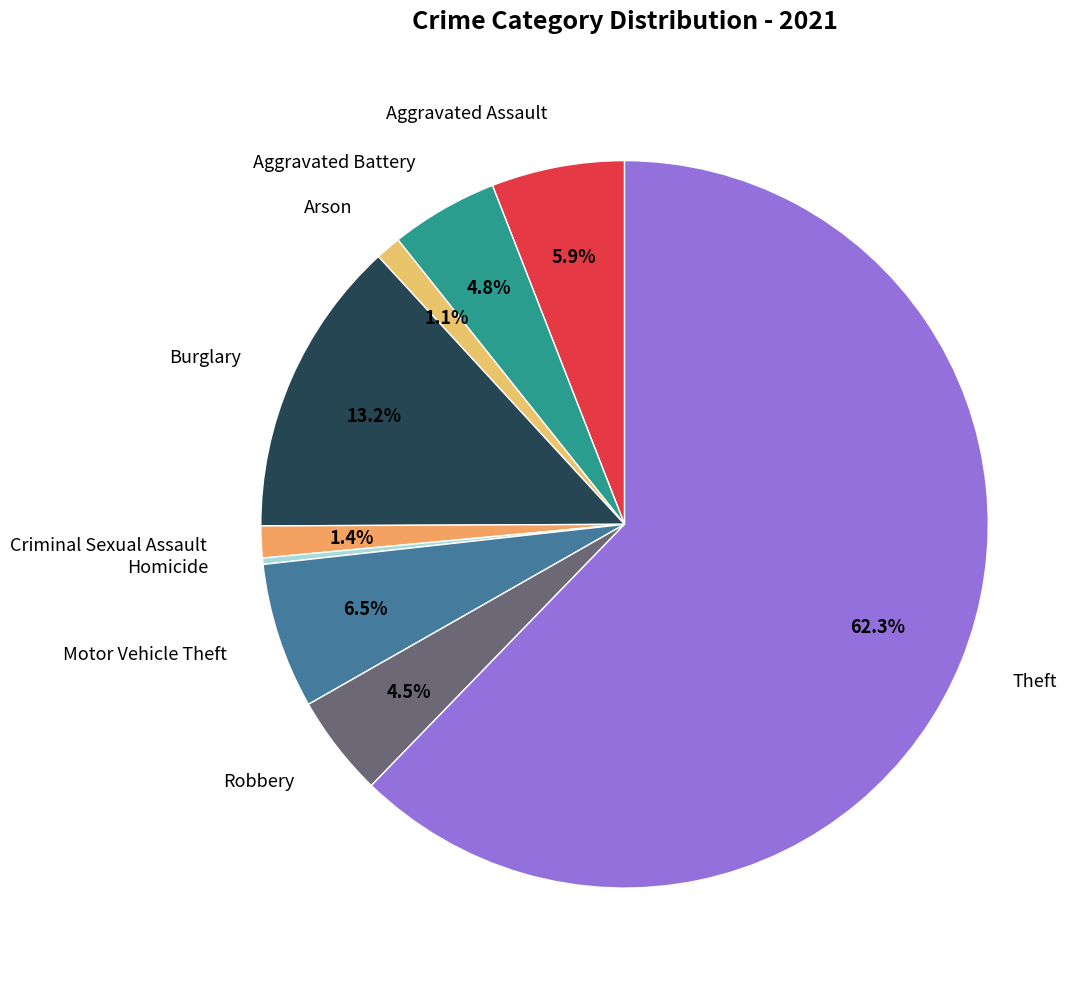

Approximately how many times larger is the value at Motor Vehicle Theft compared to Burglary?

0.5